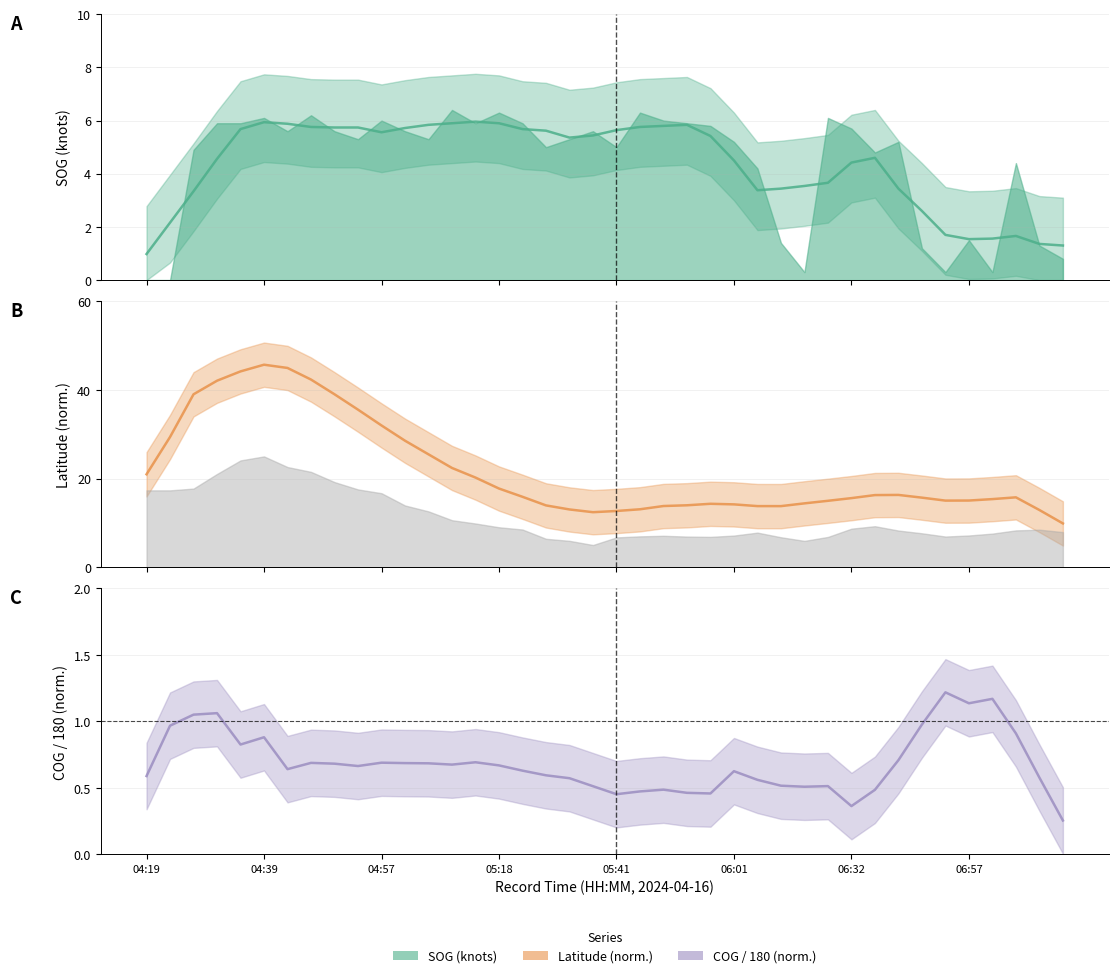

The value of Latitude at 04:19 is 21.0. True or false?

True